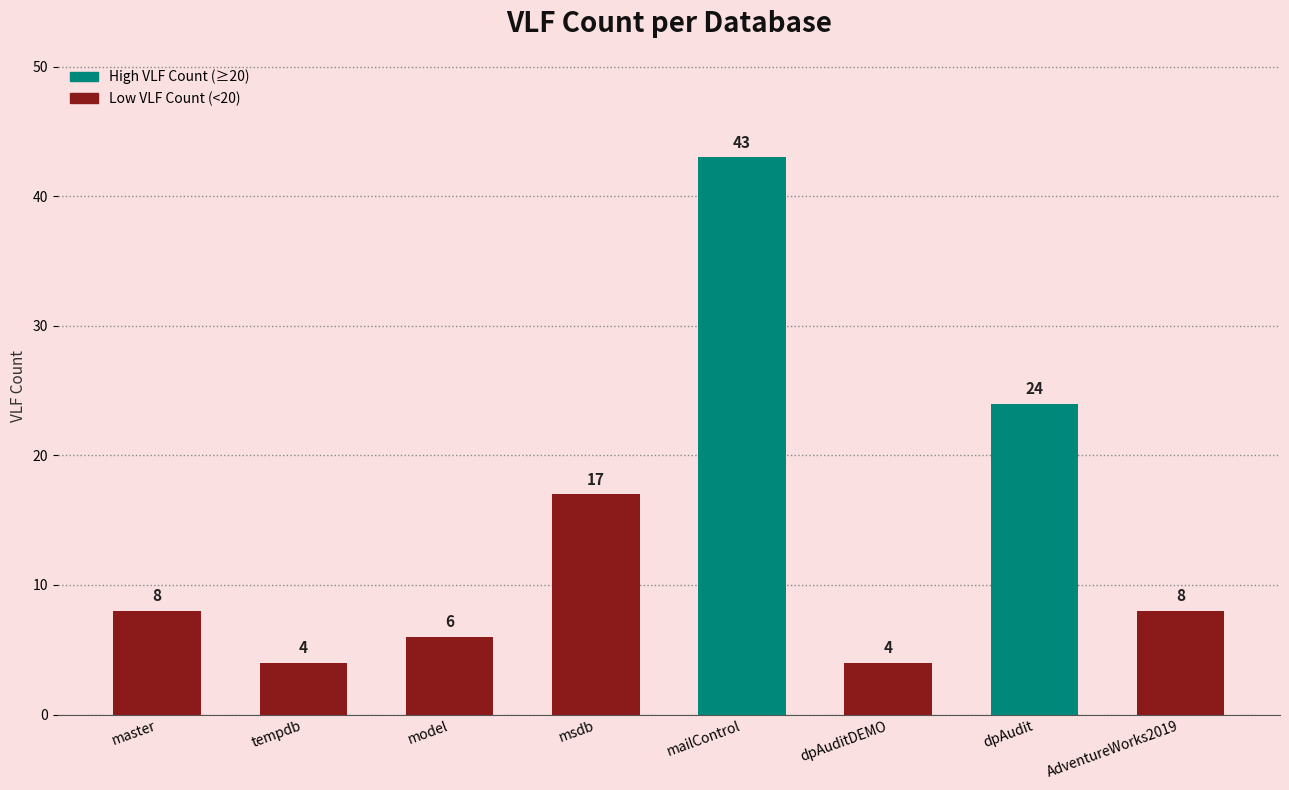

Reading left to right, list all the values displayed in this chart.

master=8	tempdb=4	model=6	msdb=17	mailControl=43	dpAuditDEMO=4	dpAudit=24	AdventureWorks2019=8